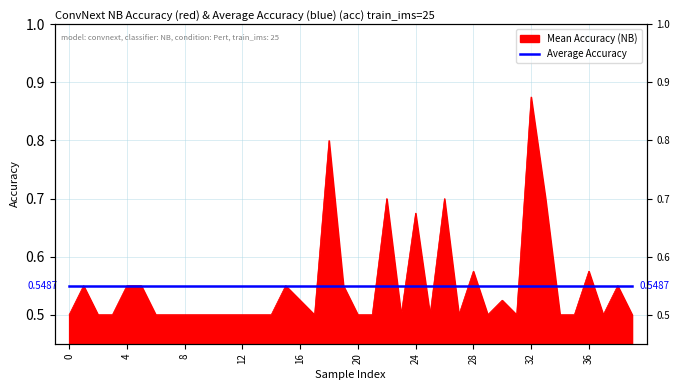

What is the difference between the values at 0 and 36?

0.1